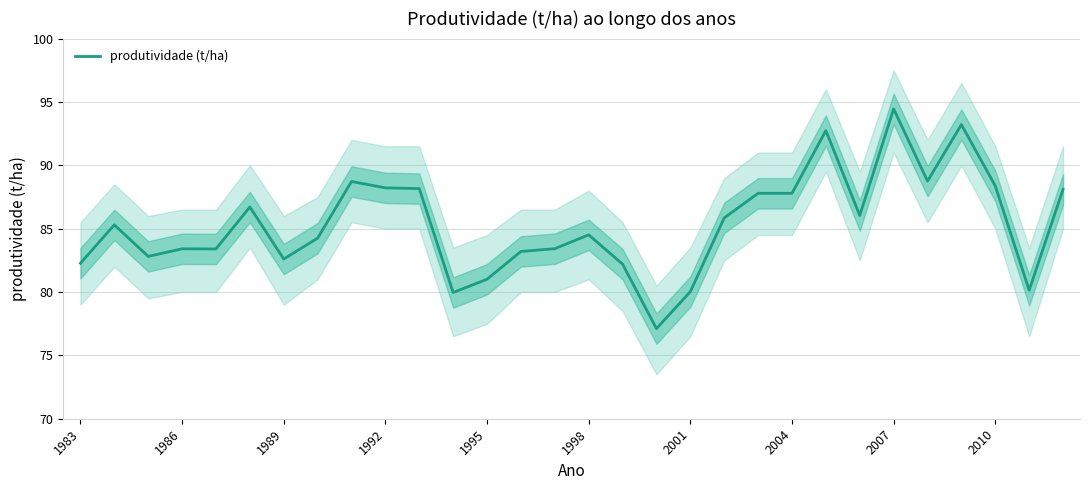

What is the minimum value for produtividade (t/ha)?

77.1